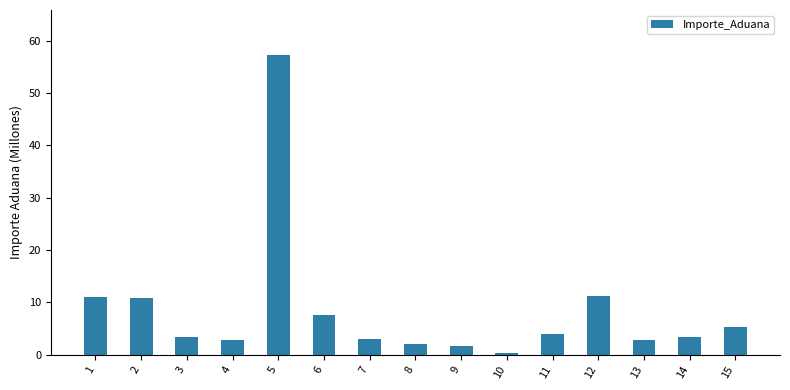

At which category does the chart reach its minimum across all series?

10